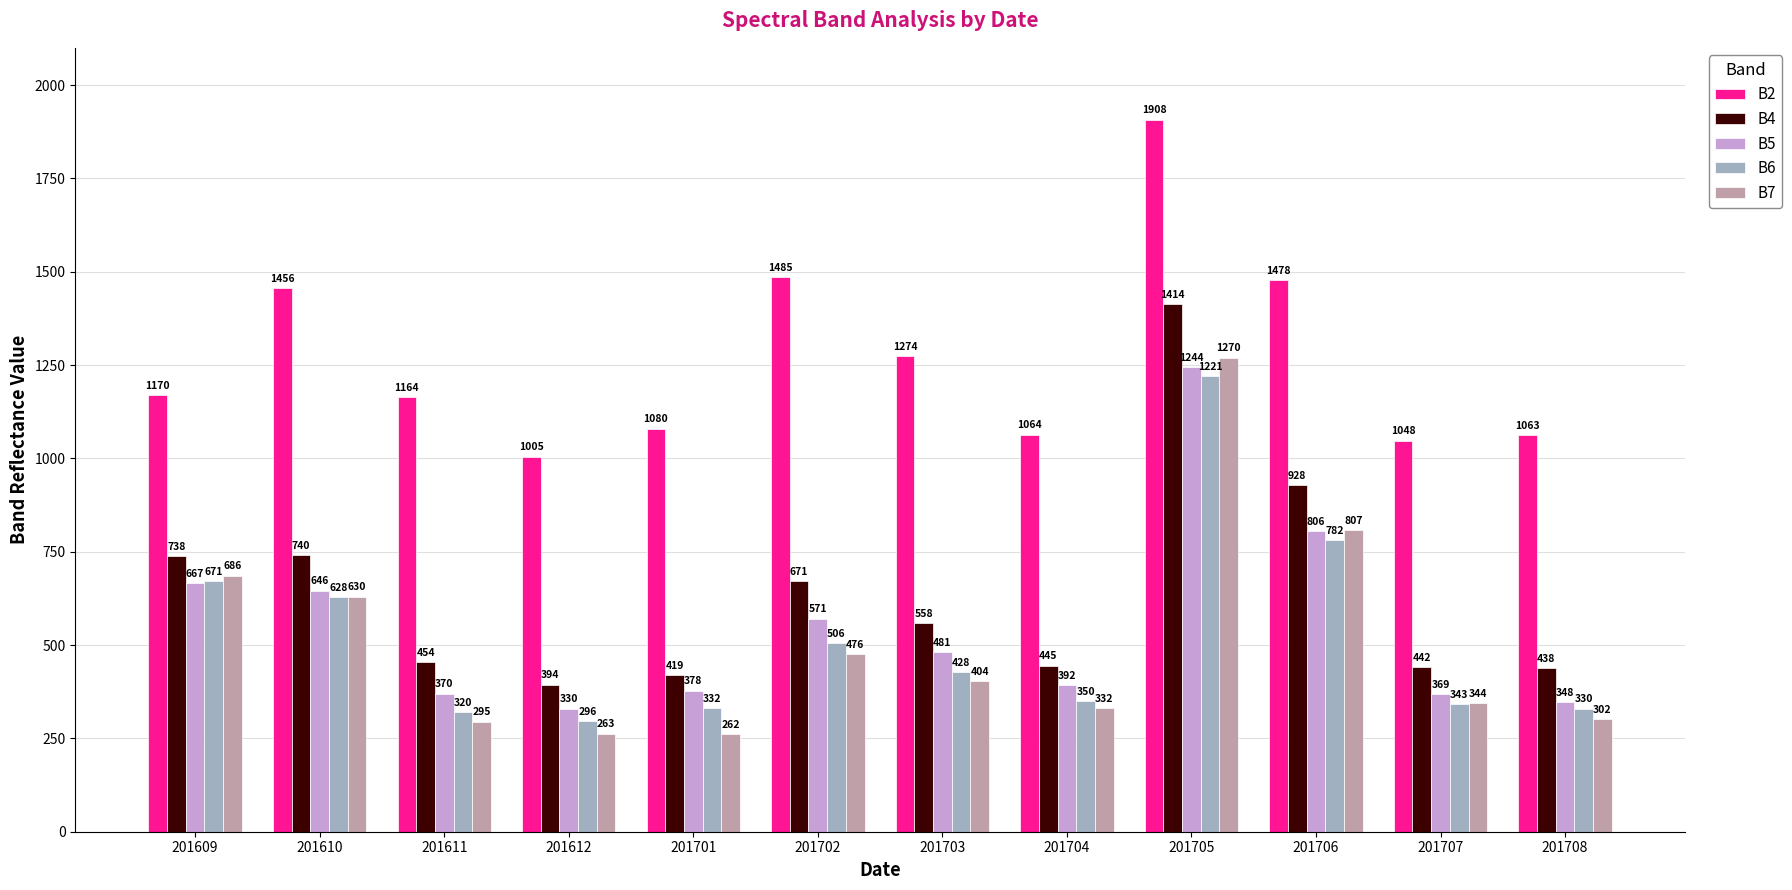

How many bars are there in total?

60